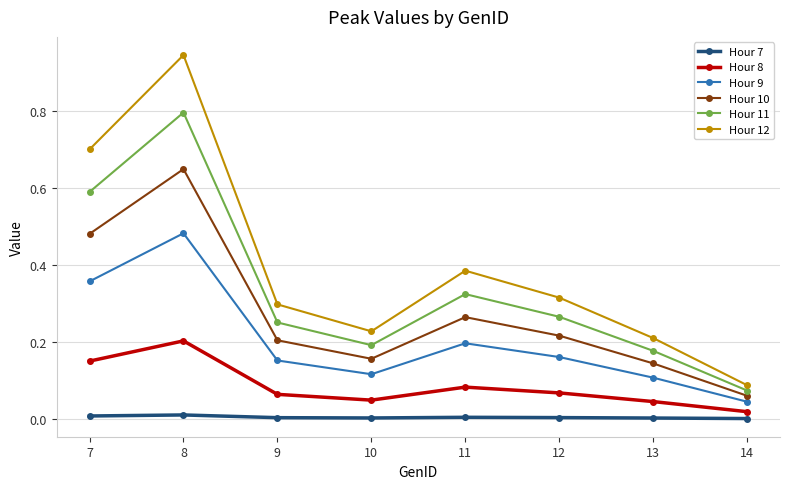

True or false: Hour 7 and Hour 11 cross at least once.

False